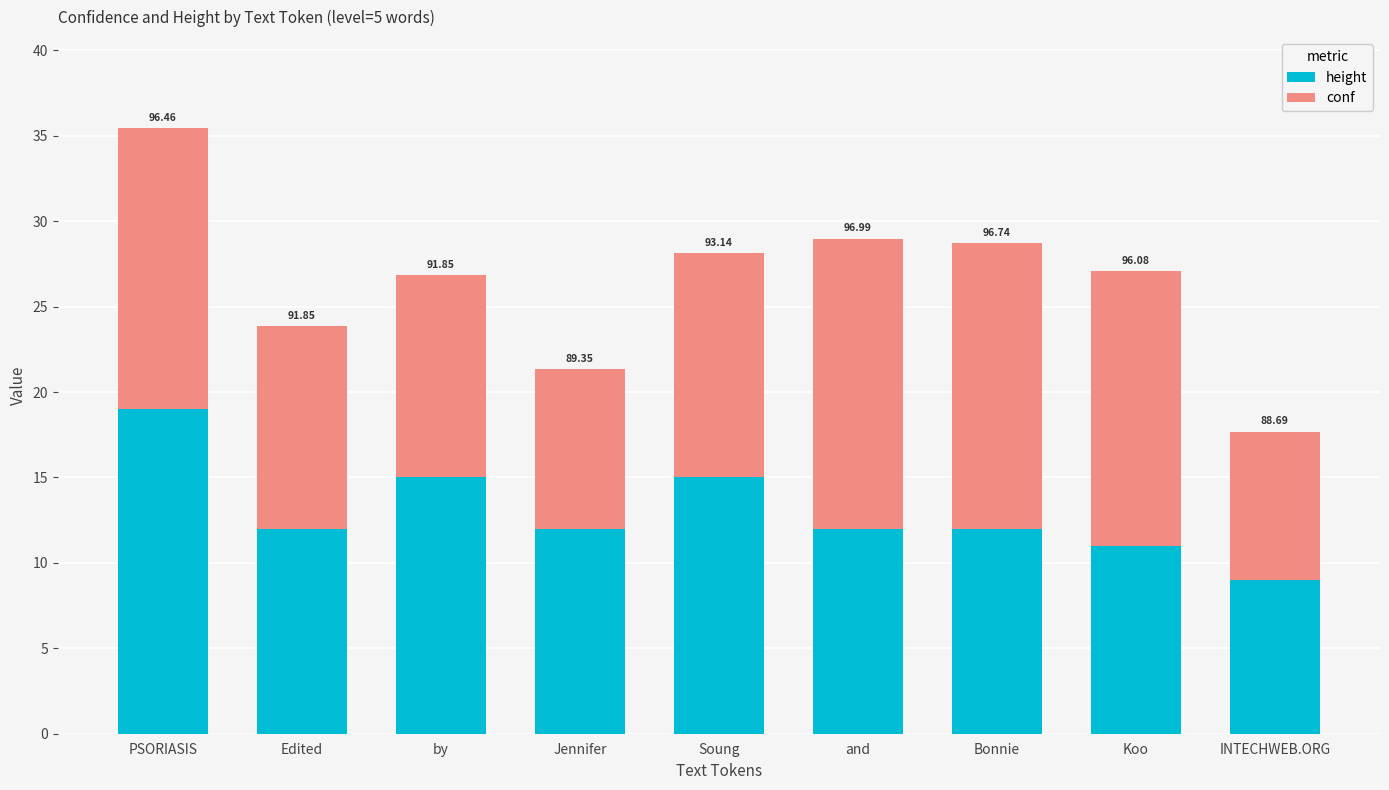

Are the bars grouped side by side (vs. stacked)?

No